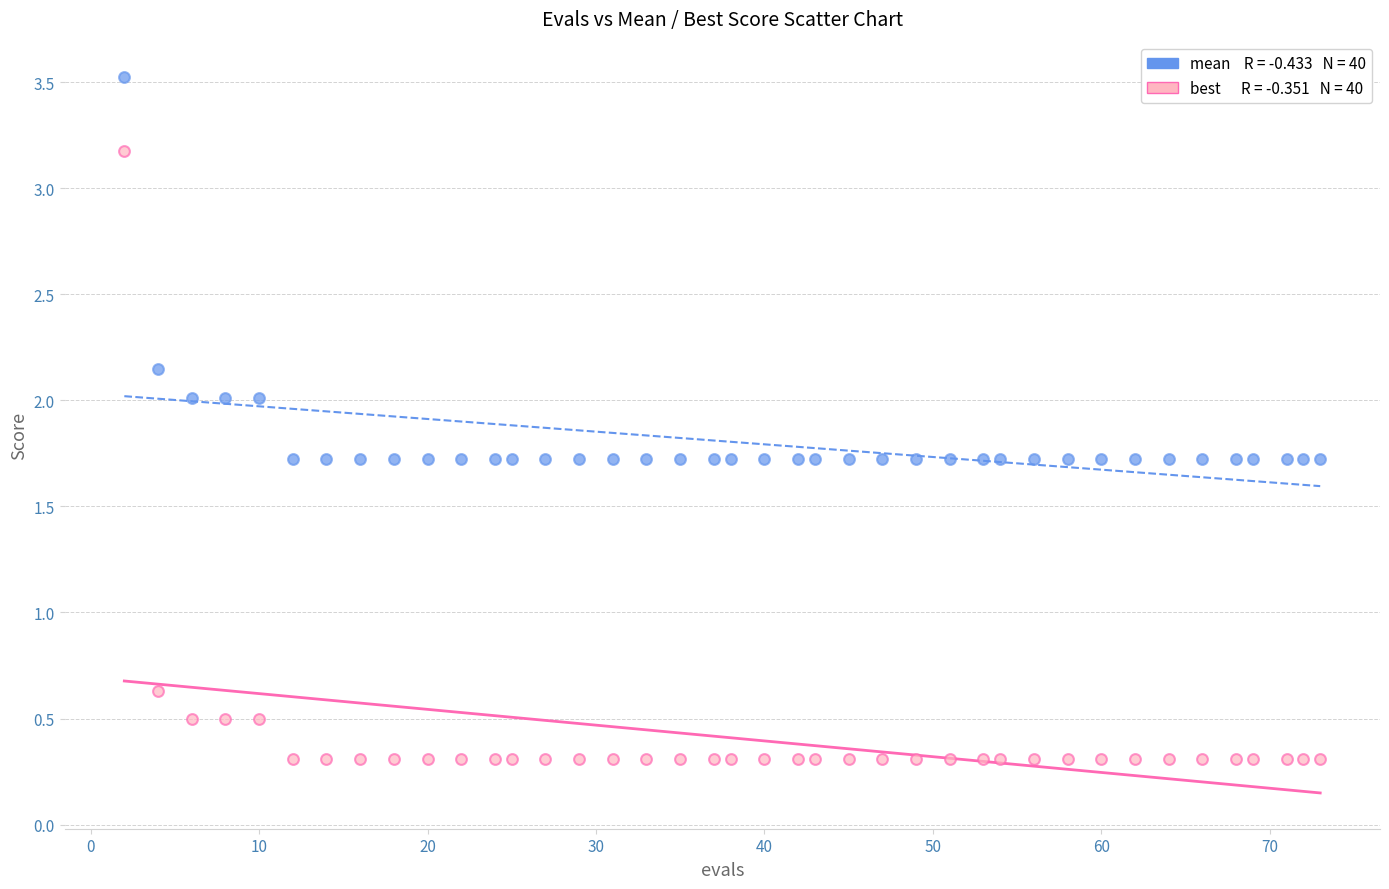

Across all series, what Y value is closest to 1?

0.6